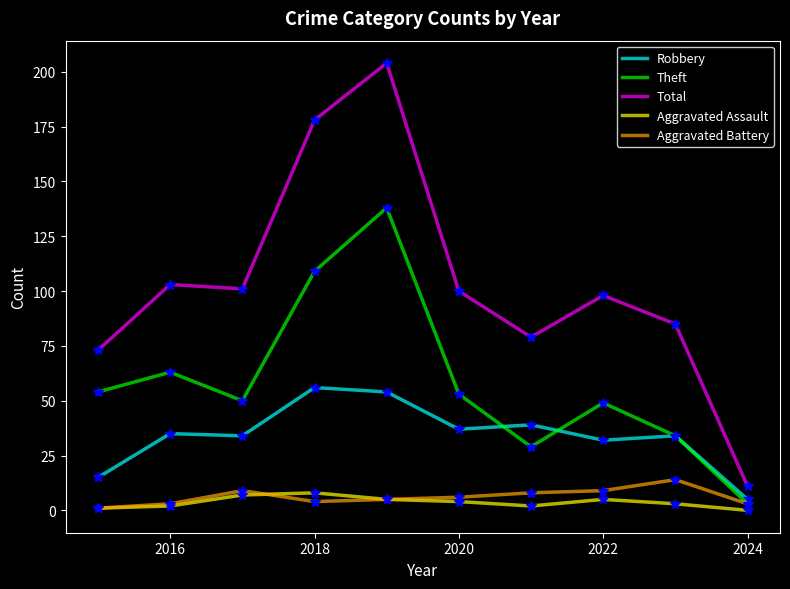

Which series has the largest total across all categories?

Total